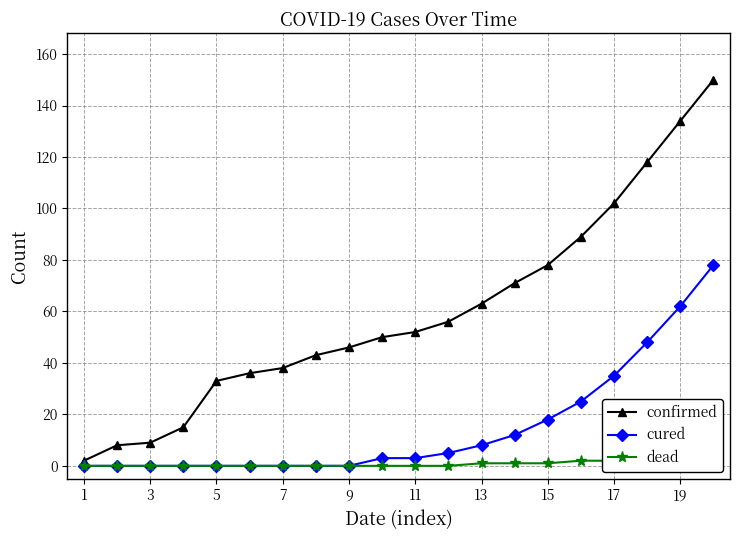

How many lines are shown in the chart?

3